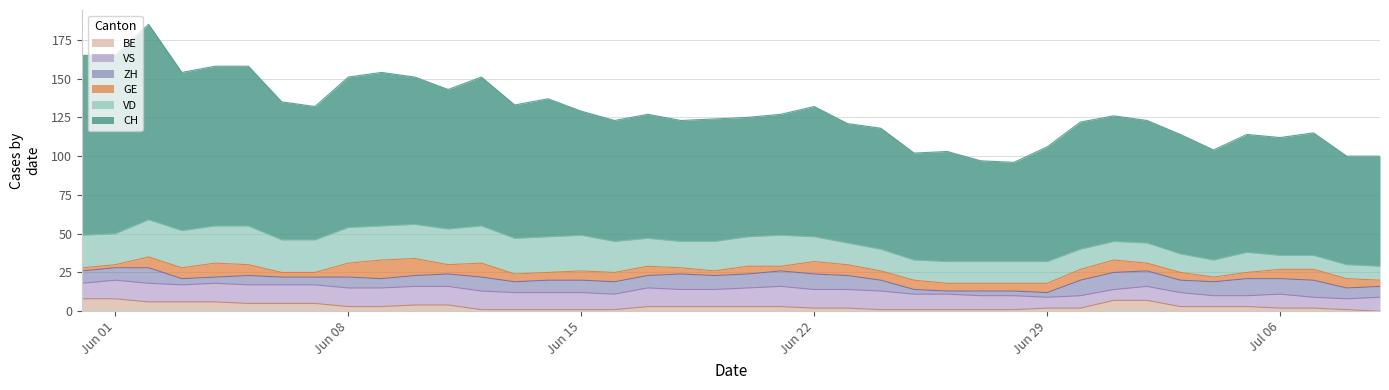

How many lines are shown in the chart?

6